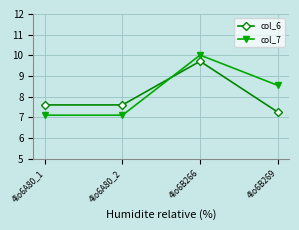

Which series has the widest spread of values?

col_7